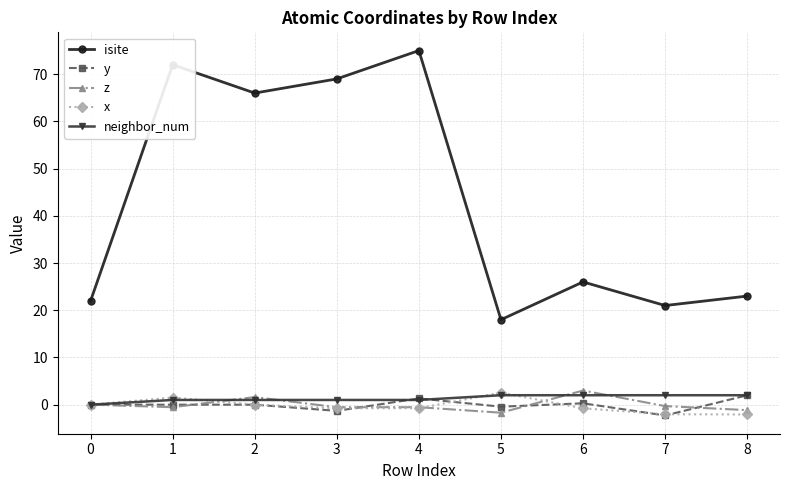

The neighbor_num series shows 1.0 at 3. True or false?

True